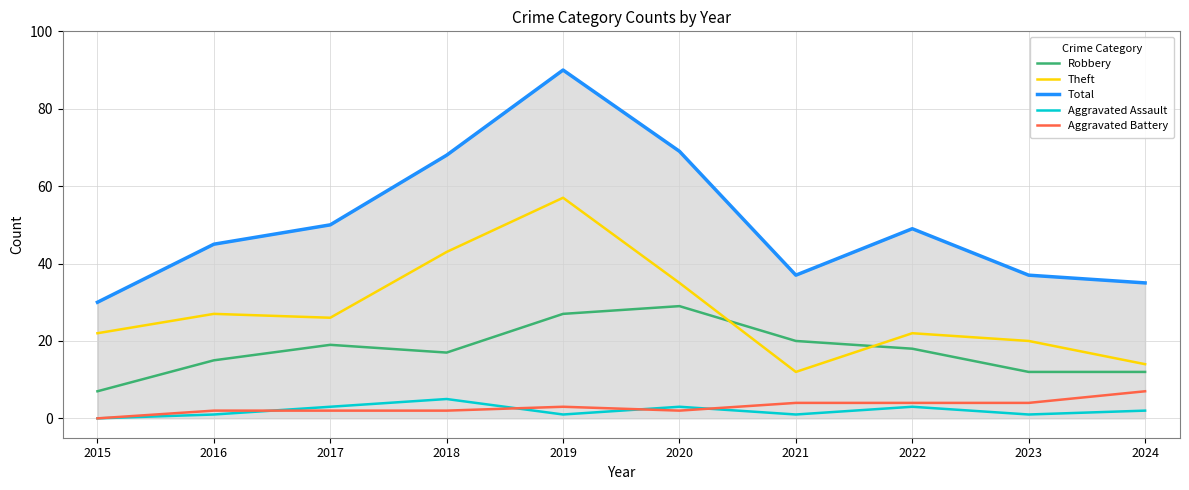

Is it true that Aggravated Assault equals 3 at 2020?

True